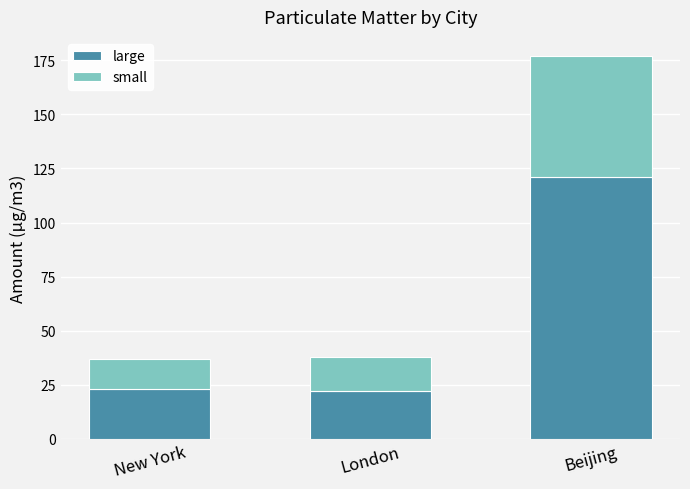

What is the lowest value of the large series?

22